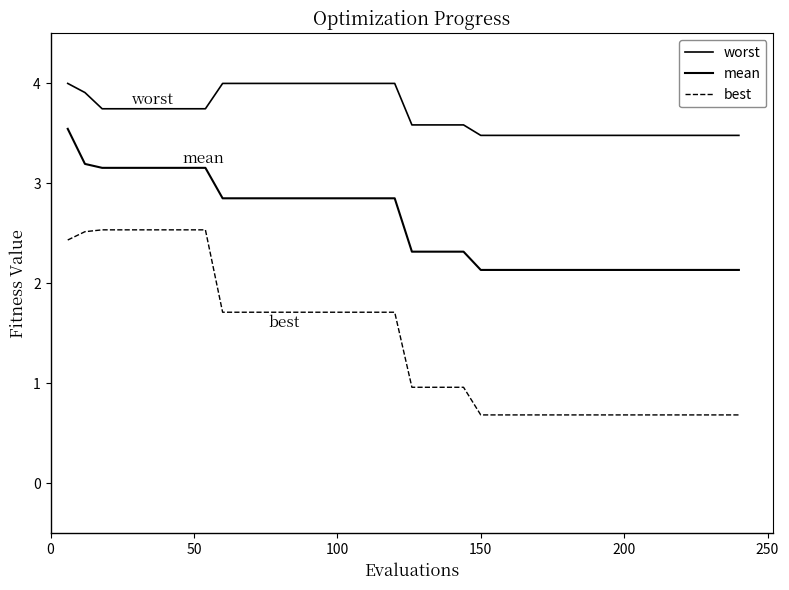

Which series has the widest spread of values?

best